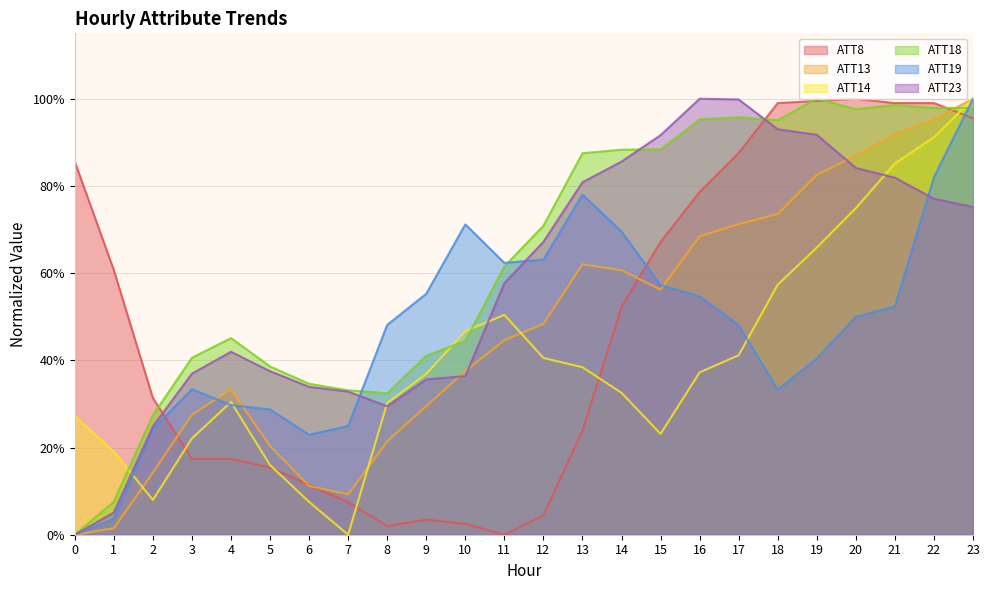

What are all the series names shown in the legend?

ATT8, ATT13, ATT14, ATT18, ATT19, ATT23